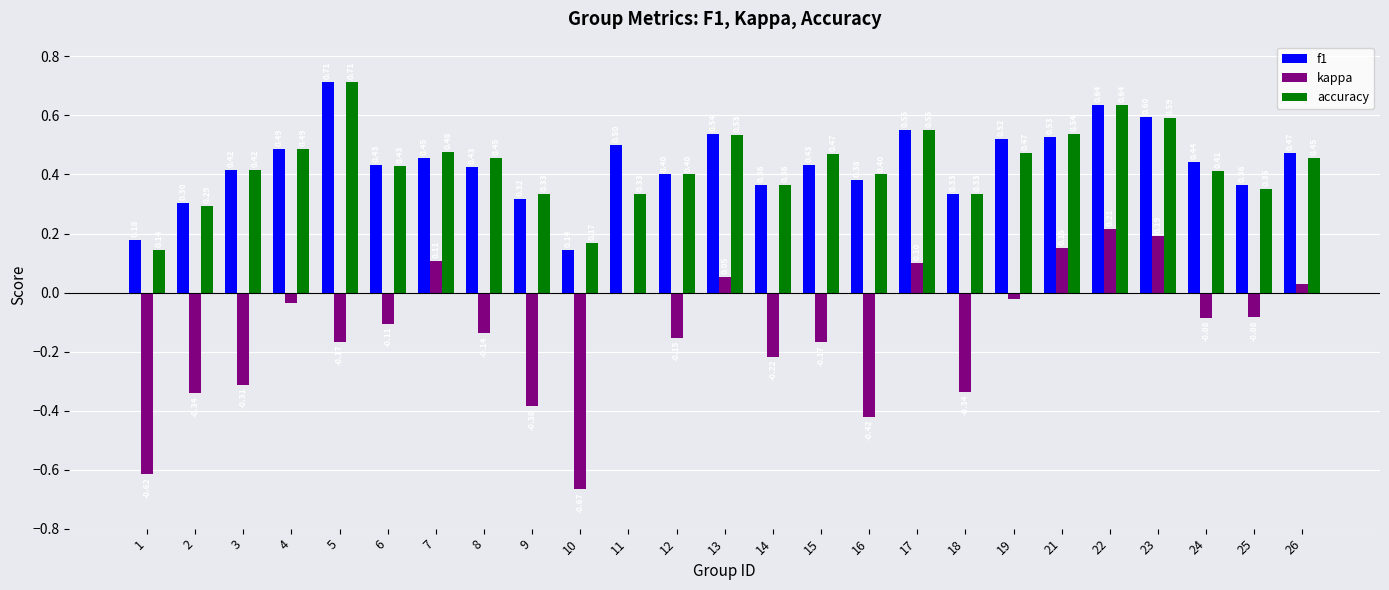

Which series changed the most between 5 and 21?

kappa